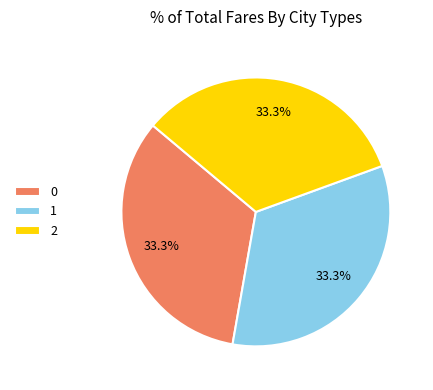

How many segments does this pie chart have?

3